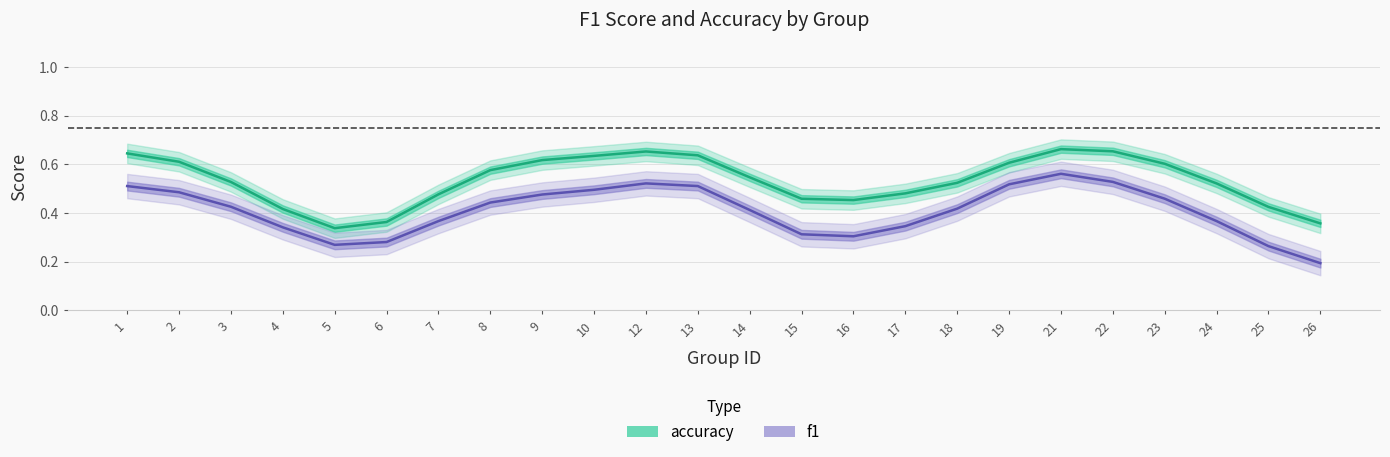

True or false: f1 has more than 0 interior local peaks.

True